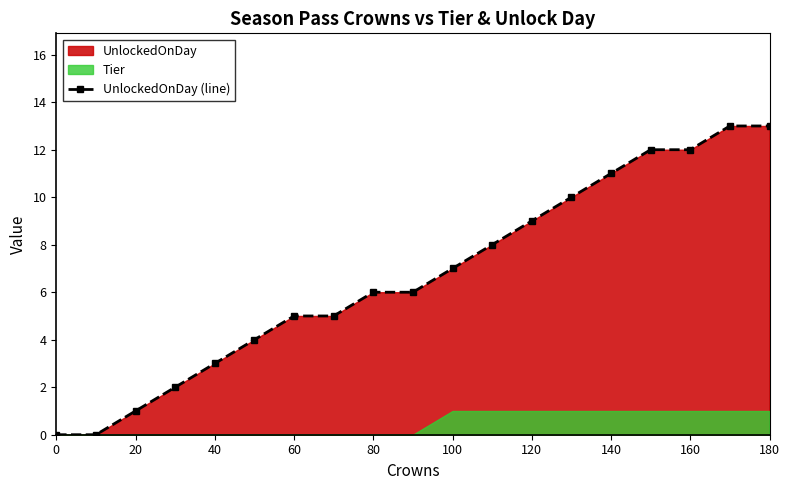

Reading left to right, list all the values displayed in this chart.

0	0	1	2	3	4	5	5	6	6	7	8	9	10	11	12	12	13	13